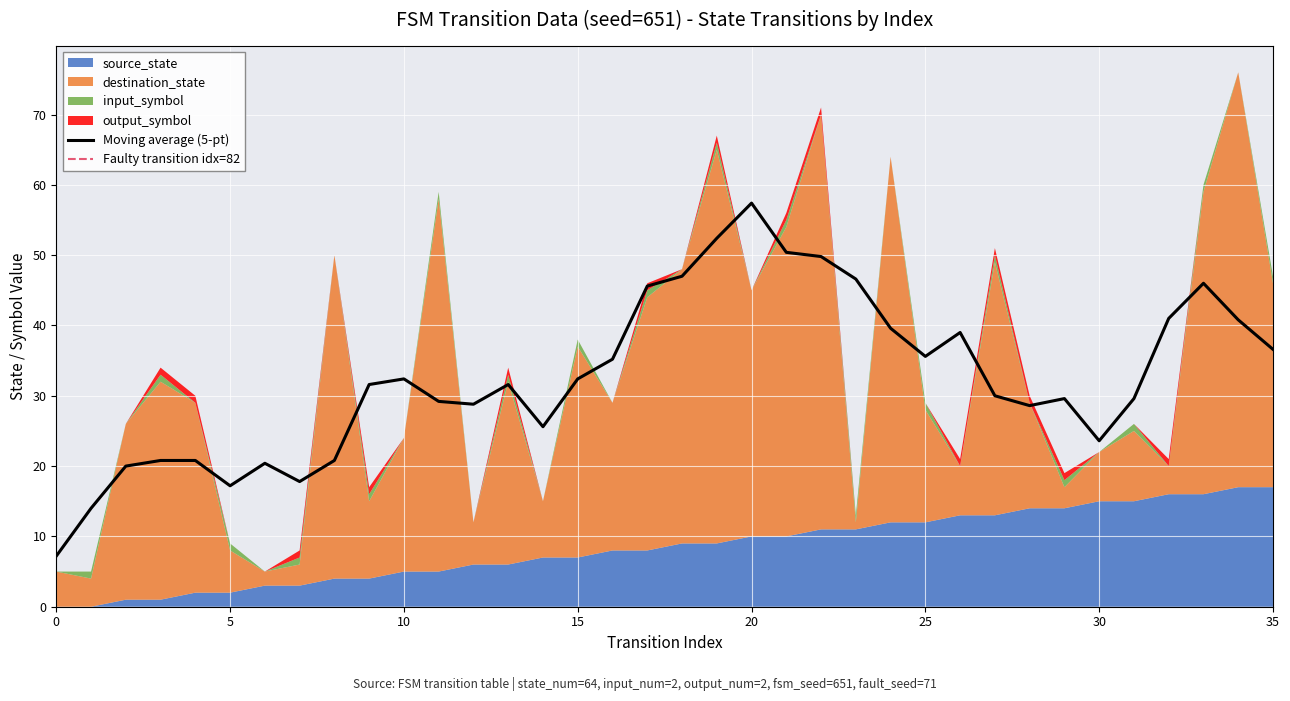

The value of Moving average (5-pt) at 5 is 9.3. True or false?

False